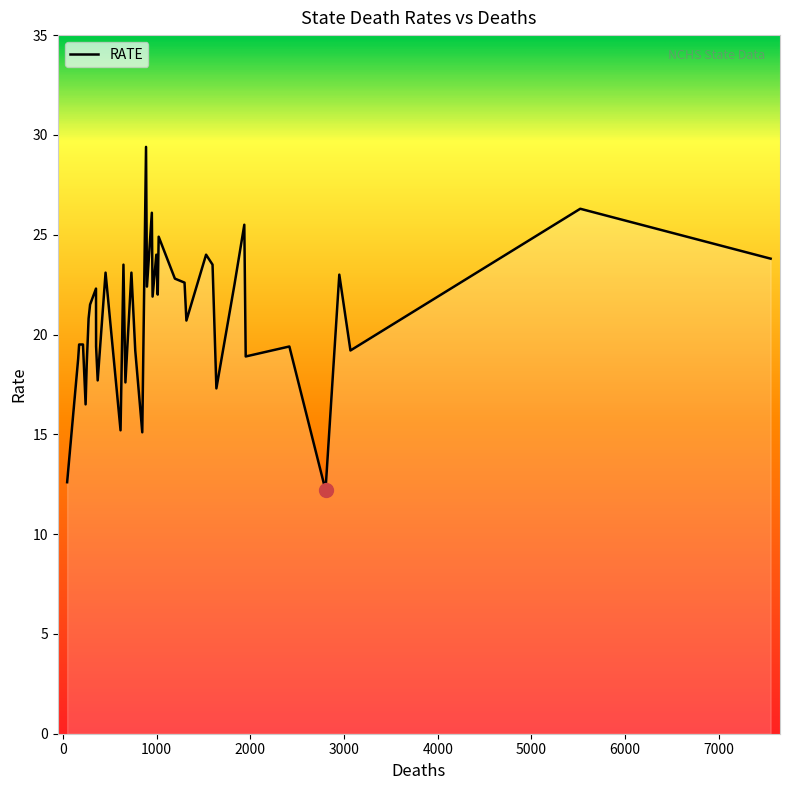

What position from the left is MN?

23